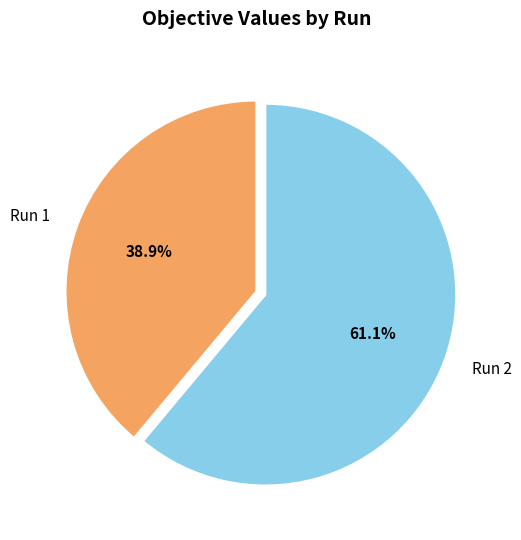

To the nearest percent, what is the difference between the Run 2 and Run 1 slice percentages?

22%